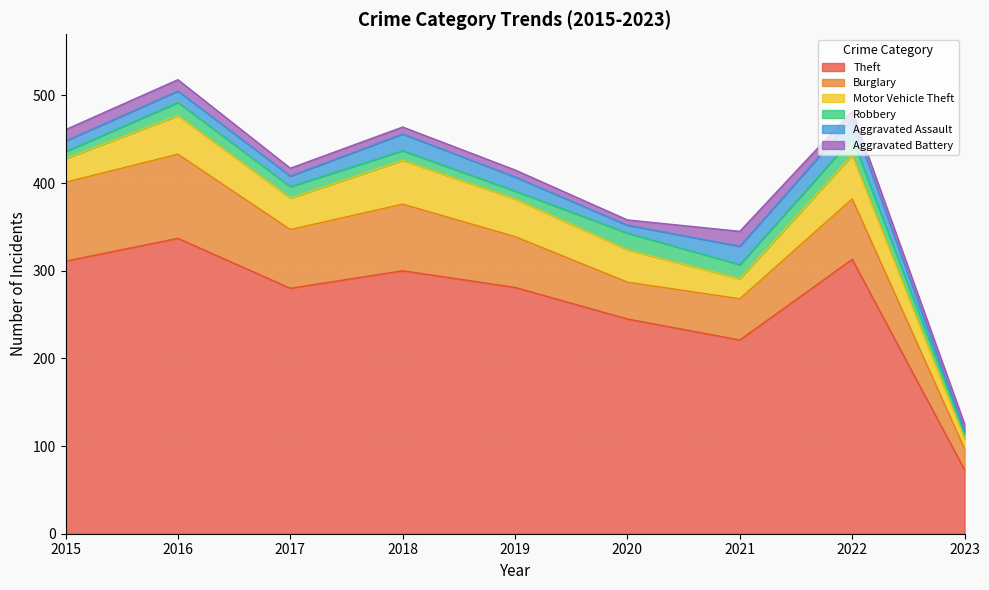

At 2016, list the series in order from largest to smallest.

Theft, Burglary, Motor Vehicle Theft, Robbery, Aggravated Assault, Aggravated Battery